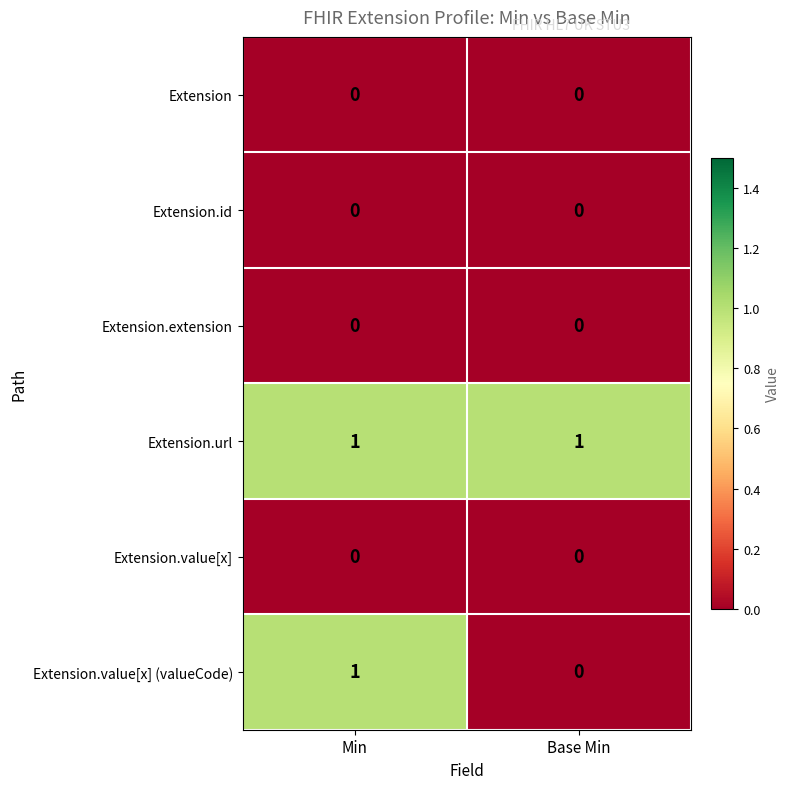

Reading left to right, list all the values displayed in this chart.

Extension: 0	0
Extension.id: 0	0
Extension.extension: 0	0
Extension.url: 1	1
Extension.value[x]: 0	0
Extension.value[x] (valueCode): 1	0